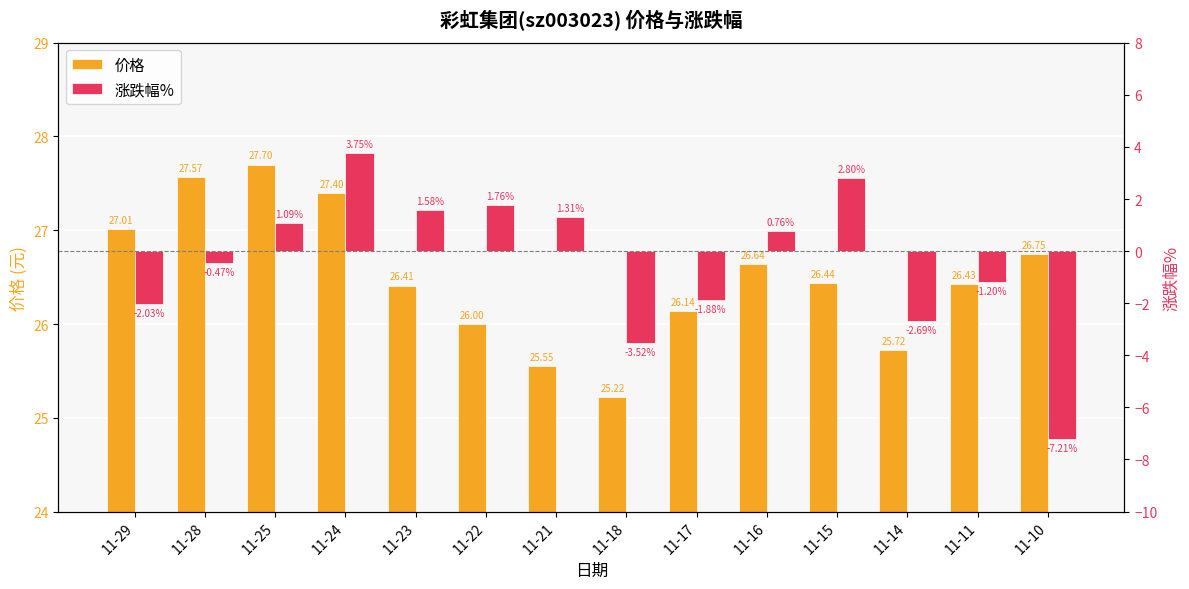

What is the sum of the 价格 values at 11-28 and 11-18?

52.8